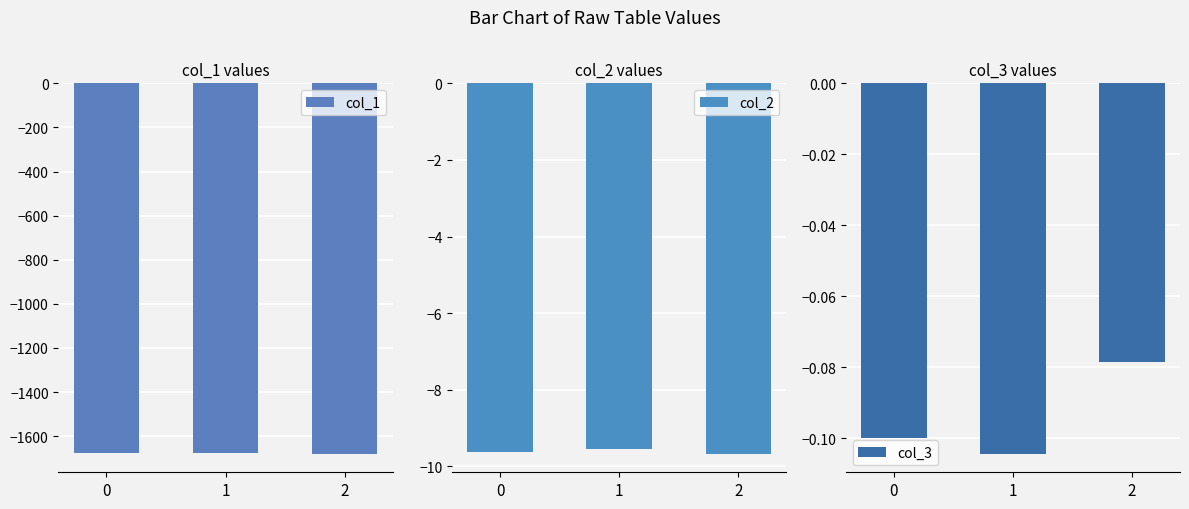

Is the value of col_1 at 1 greater than the value of col_2 at 1?

No